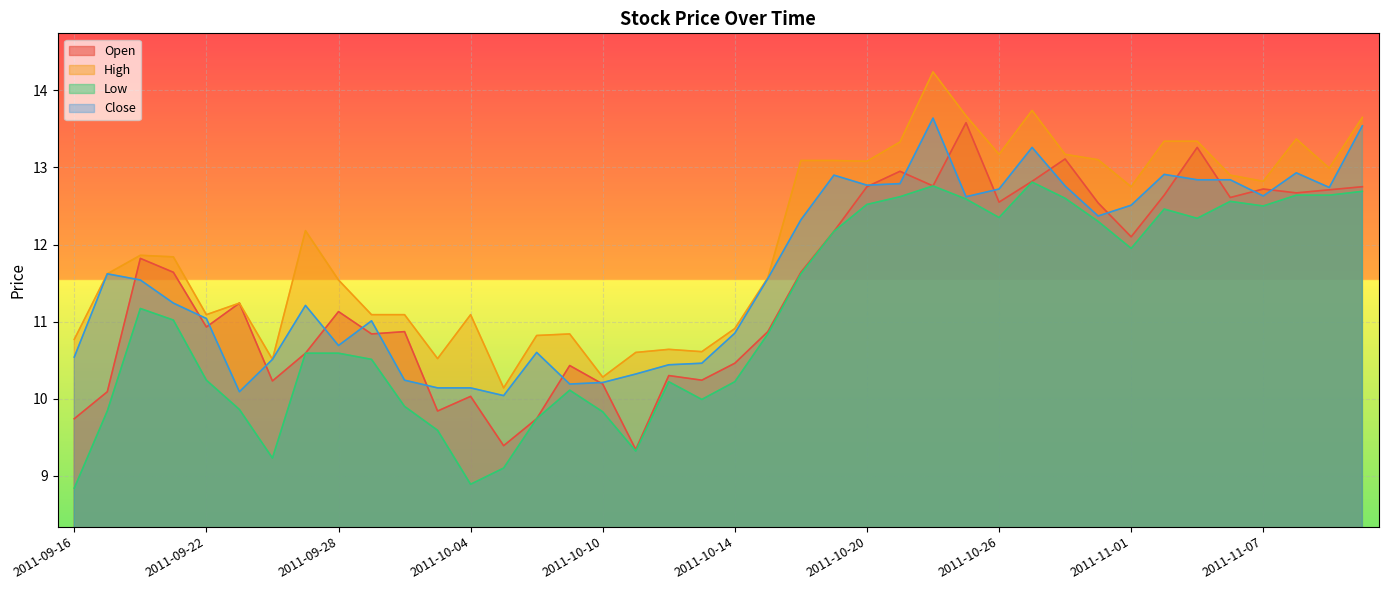

Which series has the largest total across all categories?

High